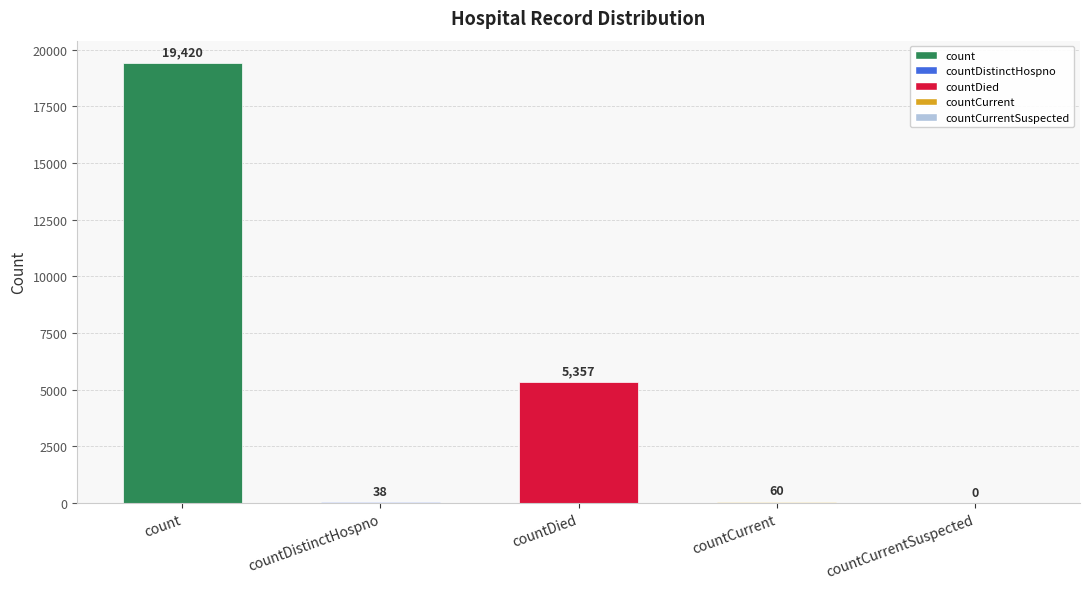

Is it true that the value at countCurrent is 60?

True